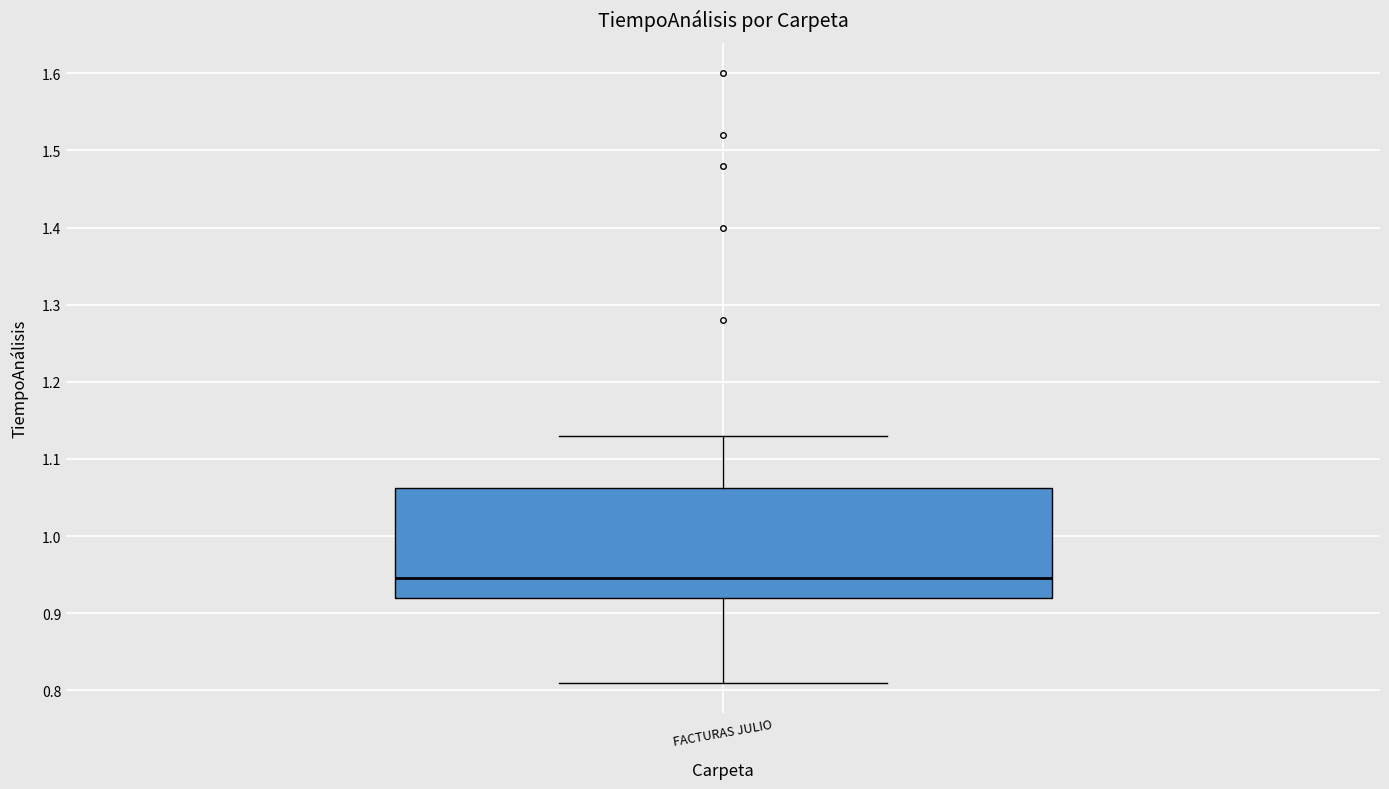

Where is the upper edge of the box for FACTURAS JULIO on the y-axis? The values are not printed on the chart, so give them approximately, as read against the axis.

1.06